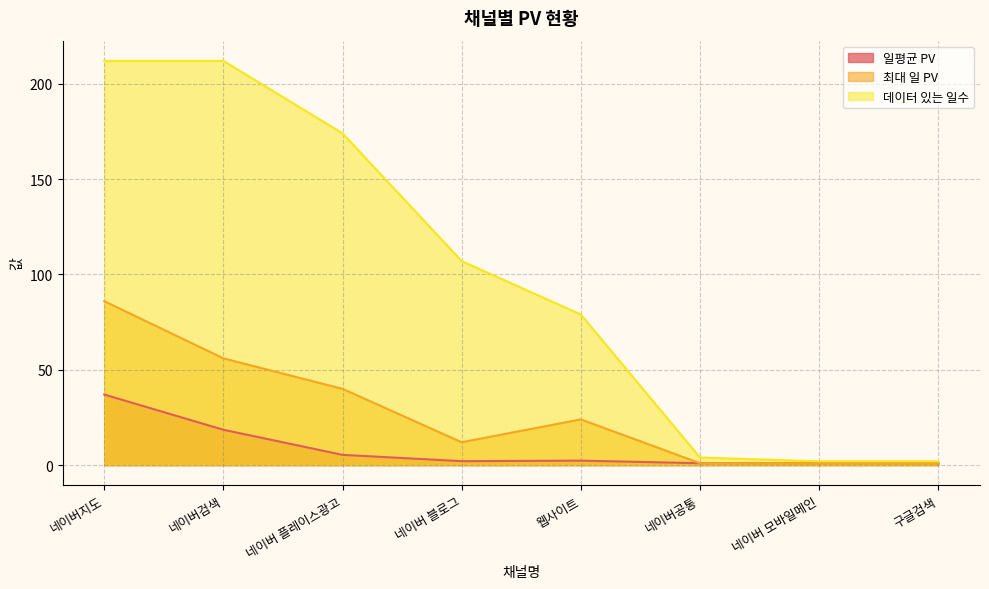

The 데이터 있는 일수 series shows 79.0 at 웹사이트. True or false?

True